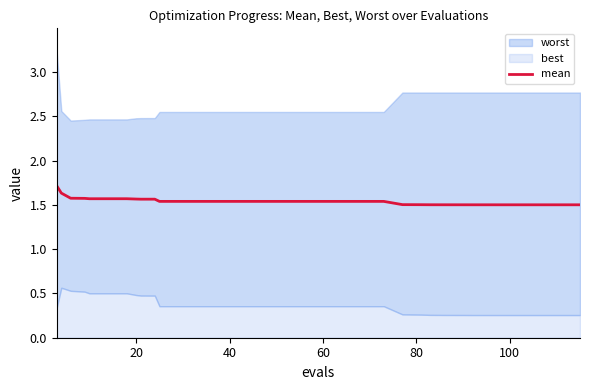

True or false: there are more than 2 points higher than both neighbors.

False